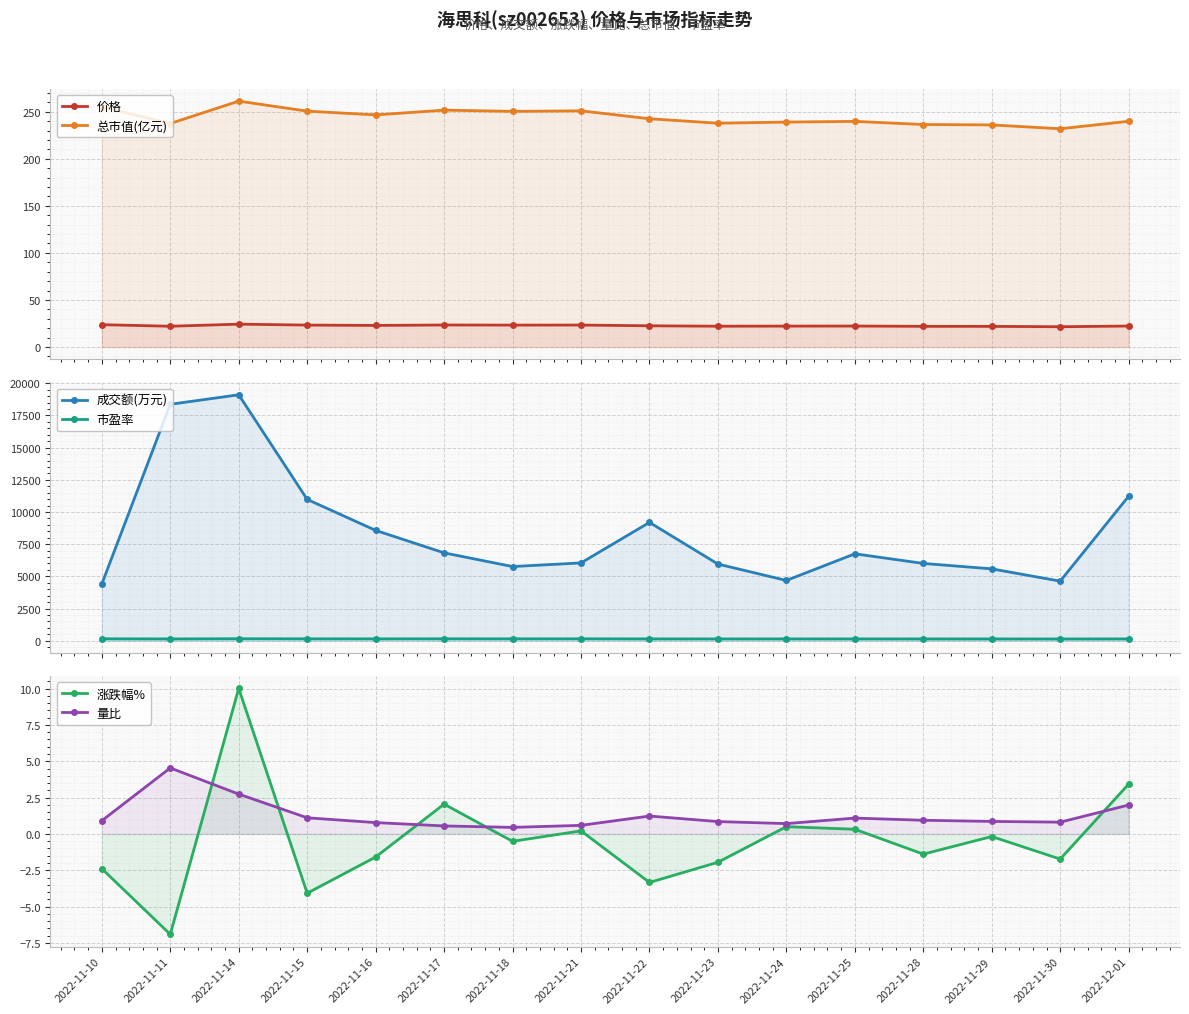

What are all the series names shown in the legend?

价格, 总市值(亿元), 成交额(万元), 市盈率, 涨跌幅%, 量比